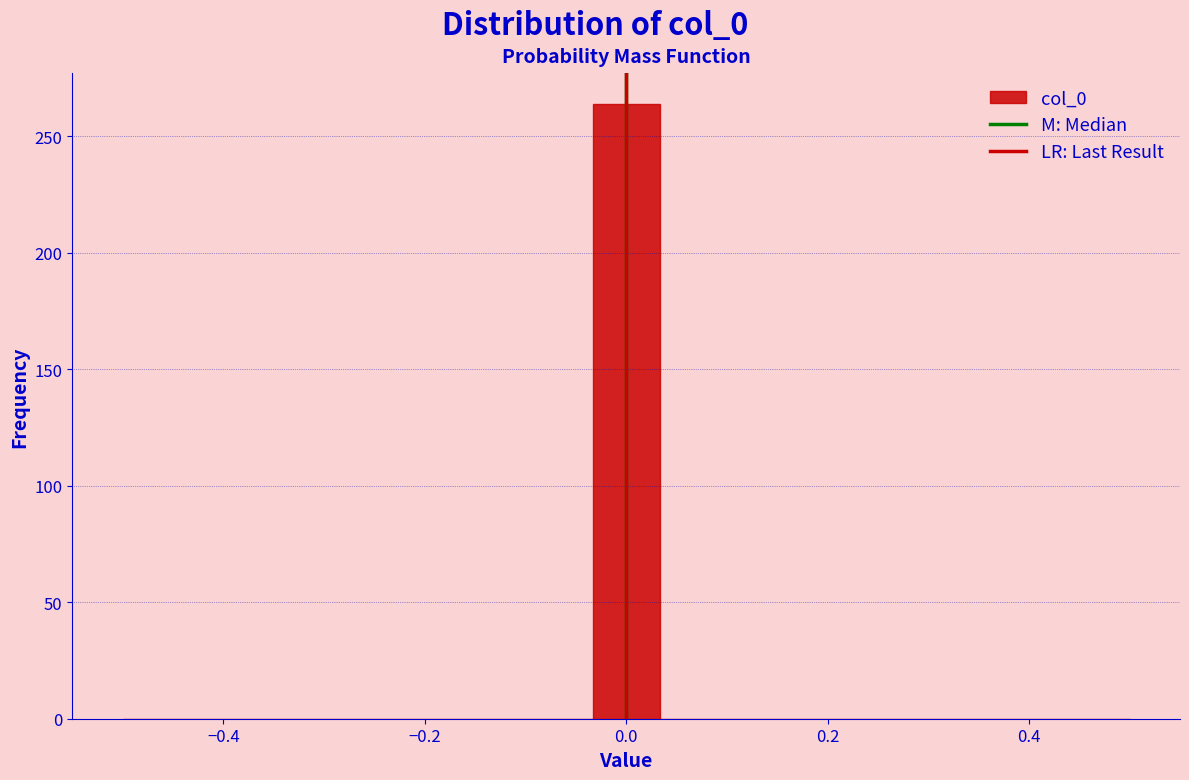

Read against the x-axis, roughly where is the centre of the tallest bar?

0.00